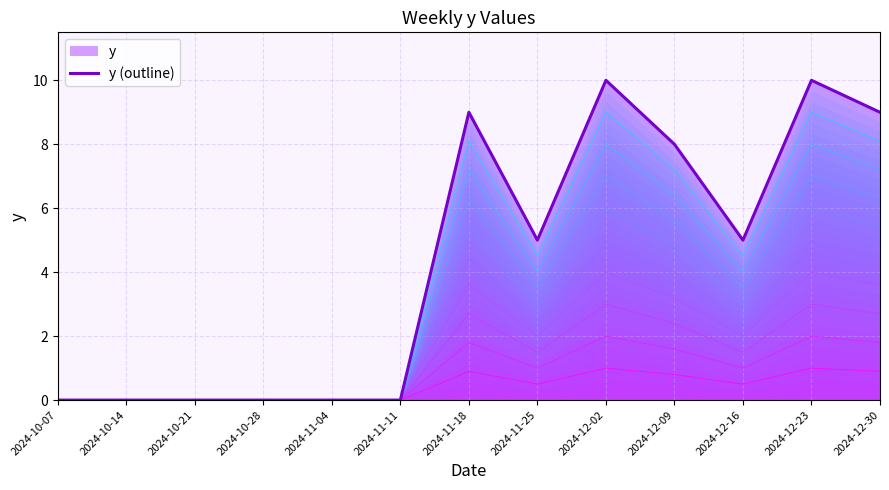

How many points are lower than both their immediate neighbors (excluding endpoints)?

2